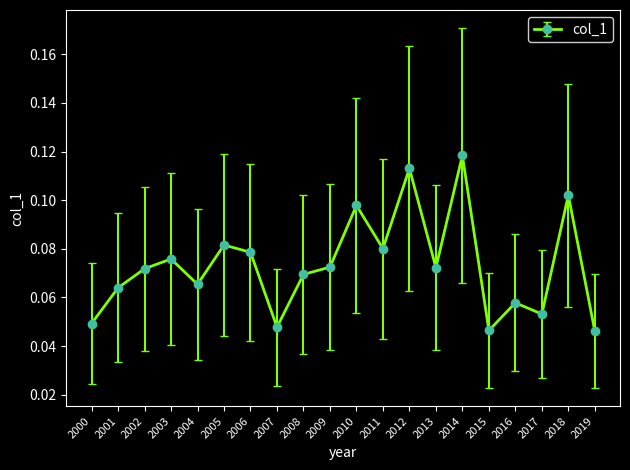

Between 2008 and 2009, which is larger?

2009